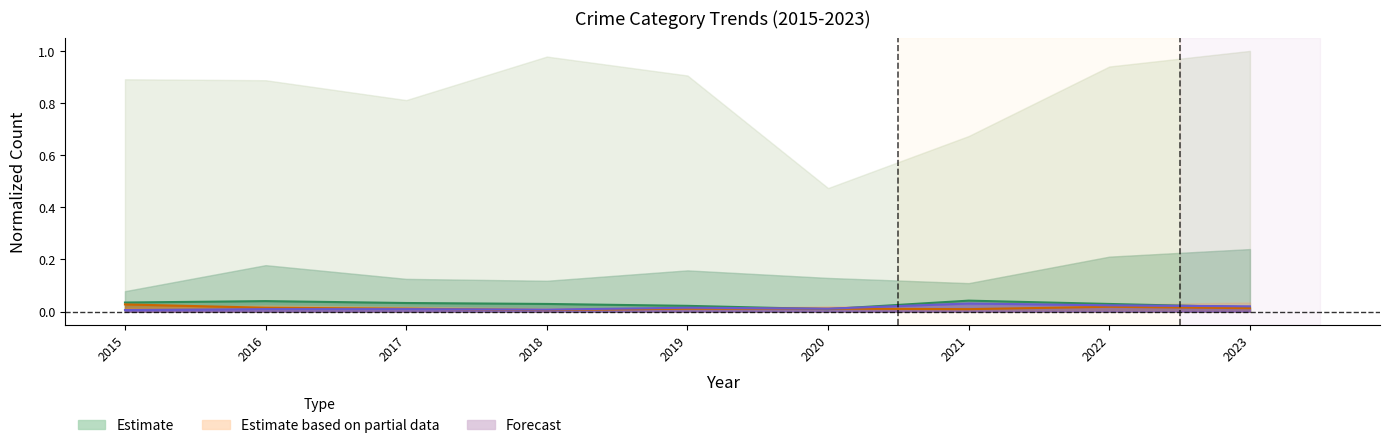

Rank the categories by Burglary value from lowest to highest.

2020, 2023, 2019, 2018, 2022, 2017, 2015, 2016, 2021